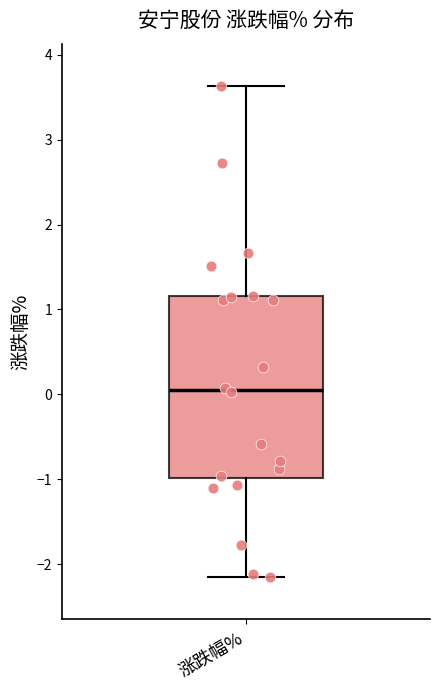

Read this box plot against the y-axis: the position of the median line, the range covered by the box, and the ends of both whiskers. The values are not printed on the chart, so give them approximately, as read against the axis.

median 0.1, box -1.0 to 1.2, whiskers -2.1 to 3.6